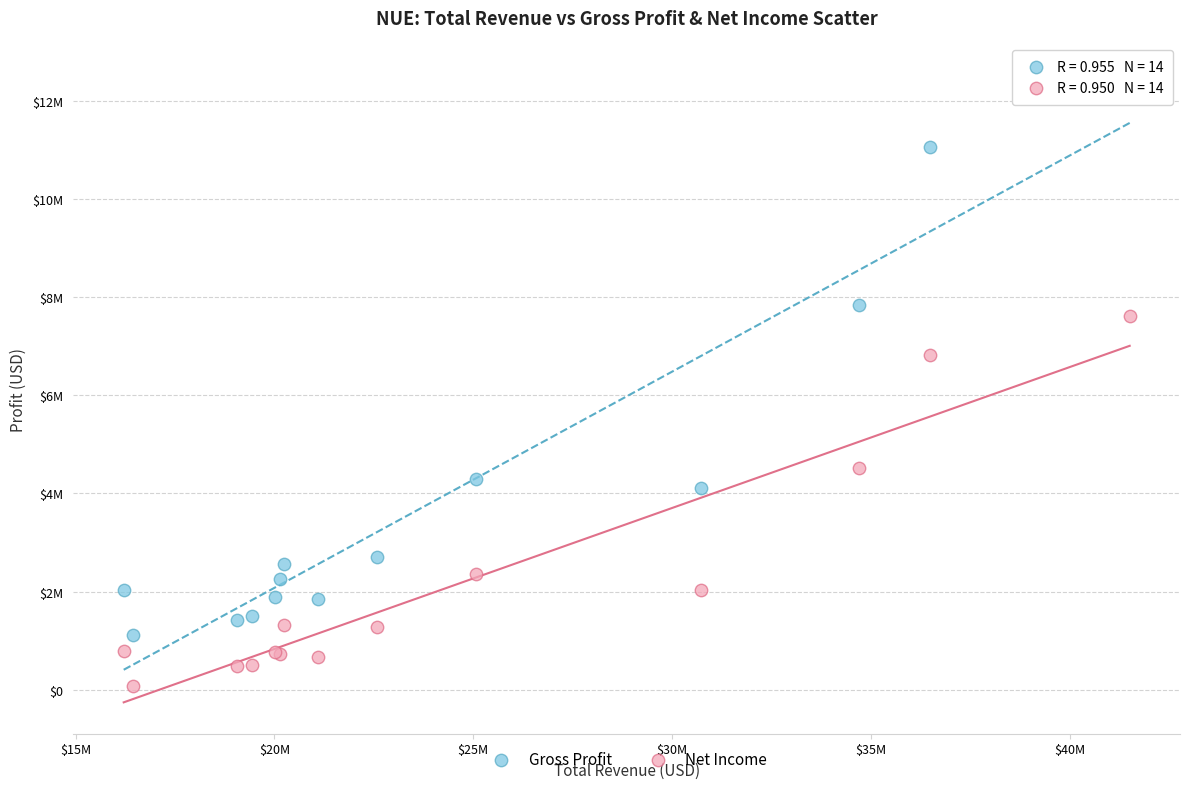

What are all the series names shown in the legend?

Gross Profit, Net Income